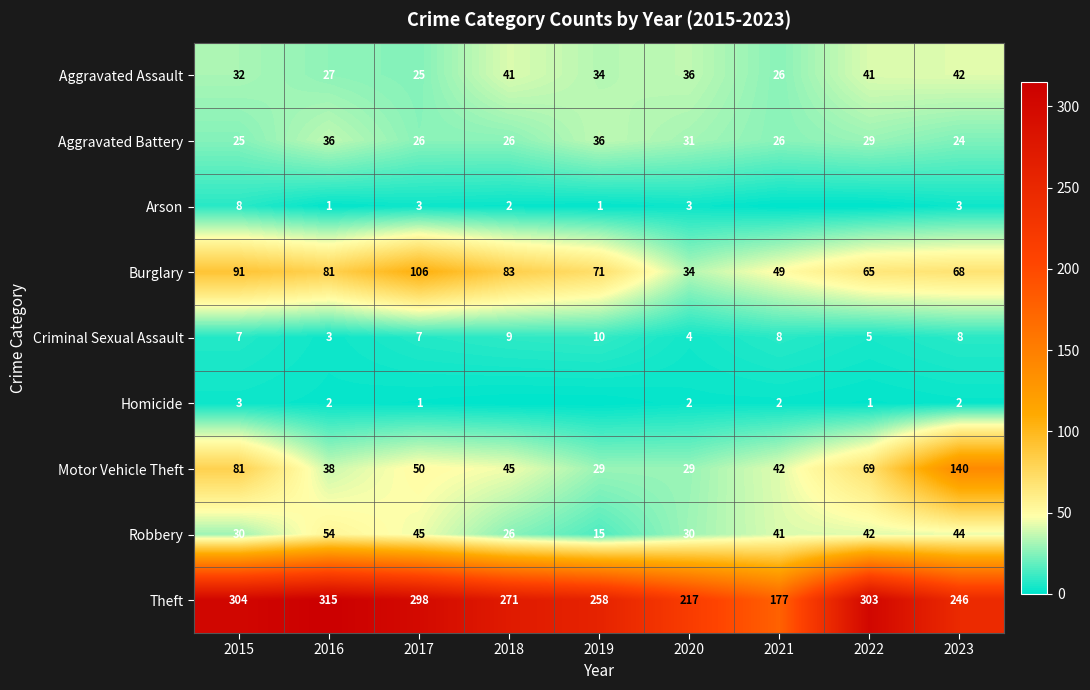

The Homicide series shows 0 at 2017. True or false?

False